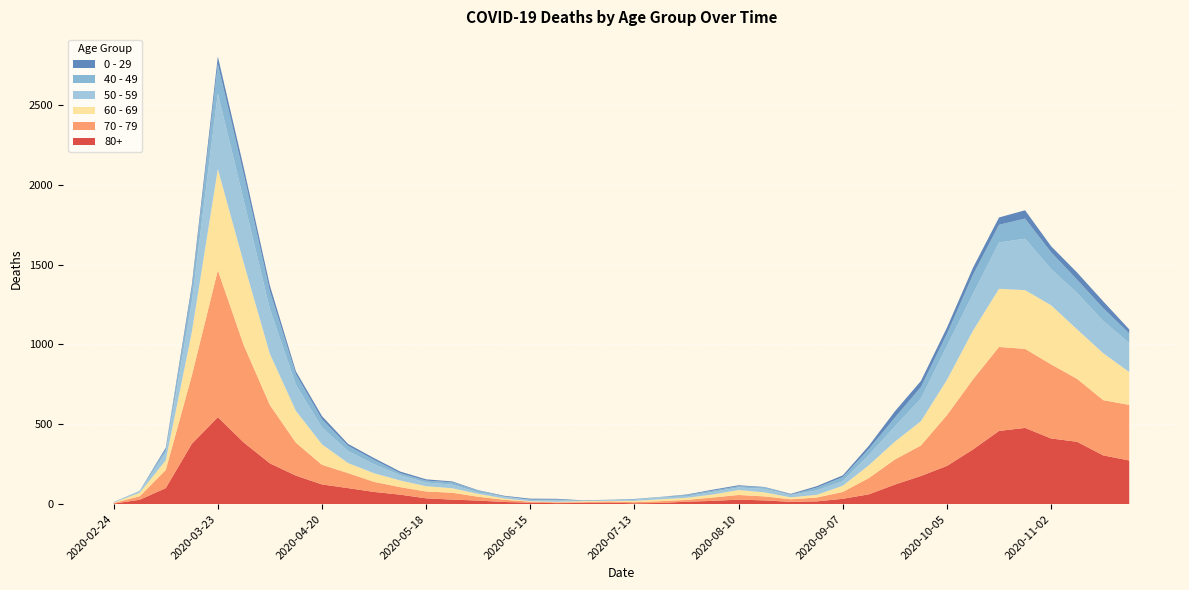

Reading left to right, list all the values displayed in this chart.

80+: 2020-02-24=3	2020-03-02=27	2020-03-09=100	2020-03-16=377	2020-03-23=544	2020-03-30=385	2020-04-06=255	2020-04-13=178	2020-04-20=123	2020-04-27=100	2020-05-04=76	2020-05-11=59	2020-05-18=36	2020-05-25=28	2020-06-01=22	2020-06-08=13	2020-06-15=9	2020-06-22=6	2020-06-29=7	2020-07-06=9	2020-07-13=5	2020-07-20=7	2020-07-27=15	2020-08-03=20	2020-08-10=28	2020-08-17=23	2020-08-24=14	2020-08-31=17	2020-09-07=33	2020-09-14=61	2020-09-21=122	2020-09-28=176	2020-10-05=239	2020-10-12=342	2020-10-19=458	2020-10-26=477	2020-11-02=411	2020-11-09=390	2020-11-16=305	2020-11-23=273
70 - 79: 2020-02-24=4	2020-03-02=22	2020-03-09=113	2020-03-16=427	2020-03-23=920	2020-03-30=608	2020-04-06=365	2020-04-13=206	2020-04-20=123	2020-04-27=94	2020-05-04=63	2020-05-11=47	2020-05-18=43	2020-05-25=43	2020-06-01=24	2020-06-08=14	2020-06-15=6	2020-06-22=5	2020-06-29=5	2020-07-06=8	2020-07-13=7	2020-07-20=11	2020-07-27=11	2020-08-03=21	2020-08-10=29	2020-08-17=25	2020-08-24=16	2020-08-31=24	2020-09-07=43	2020-09-14=102	2020-09-21=157	2020-09-28=191	2020-10-05=318	2020-10-12=439	2020-10-19=526	2020-10-26=495	2020-11-02=464	2020-11-09=394	2020-11-16=346	2020-11-23=348
60 - 69: 2020-02-24=2	2020-03-02=22	2020-03-09=61	2020-03-16=272	2020-03-23=634	2020-03-30=514	2020-04-06=320	2020-04-13=199	2020-04-20=128	2020-04-27=63	2020-05-04=54	2020-05-11=42	2020-05-18=33	2020-05-25=28	2020-06-01=18	2020-06-08=8	2020-06-15=3	2020-06-22=3	2020-06-29=6	2020-07-06=3	2020-07-13=8	2020-07-20=12	2020-07-27=13	2020-08-03=19	2020-08-10=31	2020-08-17=25	2020-08-24=12	2020-08-31=17	2020-09-07=39	2020-09-14=80	2020-09-21=112	2020-09-28=152	2020-10-05=221	2020-10-12=305	2020-10-19=364	2020-10-26=368	2020-11-02=370	2020-11-09=310	2020-11-16=294	2020-11-23=206
50 - 59: 2020-02-24=3	2020-03-02=7	2020-03-09=48	2020-03-16=190	2020-03-23=475	2020-03-30=392	2020-04-06=281	2020-04-13=163	2020-04-20=106	2020-04-27=75	2020-05-04=57	2020-05-11=33	2020-05-18=23	2020-05-25=23	2020-06-01=9	2020-06-08=10	2020-06-15=8	2020-06-22=9	2020-06-29=3	2020-07-06=5	2020-07-13=6	2020-07-20=12	2020-07-27=8	2020-08-03=16	2020-08-10=16	2020-08-17=22	2020-08-24=15	2020-08-31=28	2020-09-07=28	2020-09-14=64	2020-09-21=95	2020-09-28=142	2020-10-05=212	2020-10-12=230	2020-10-19=290	2020-10-26=322	2020-11-02=227	2020-11-09=228	2020-11-16=202	2020-11-23=182
40 - 49: 2020-02-24=0	2020-03-02=5	2020-03-09=21	2020-03-16=79	2020-03-23=183	2020-03-30=163	2020-04-06=111	2020-04-13=66	2020-04-20=51	2020-04-27=33	2020-05-04=27	2020-05-11=13	2020-05-18=12	2020-05-25=14	2020-06-01=12	2020-06-08=3	2020-06-15=2	2020-06-22=5	2020-06-29=1	2020-07-06=1	2020-07-13=4	2020-07-20=2	2020-07-27=10	2020-08-03=8	2020-08-10=8	2020-08-17=10	2020-08-24=2	2020-08-31=17	2020-09-07=26	2020-09-14=38	2020-09-21=55	2020-09-28=72	2020-10-05=76	2020-10-12=120	2020-10-19=111	2020-10-26=126	2020-11-02=105	2020-11-09=83	2020-11-16=80	2020-11-23=60
0 - 29: 2020-02-24=1	2020-03-02=0	2020-03-09=10	2020-03-16=25	2020-03-23=47	2020-03-30=42	2020-04-06=36	2020-04-13=19	2020-04-20=20	2020-04-27=12	2020-05-04=11	2020-05-11=10	2020-05-18=8	2020-05-25=6	2020-06-01=2	2020-06-08=4	2020-06-15=6	2020-06-22=5	2020-06-29=2	2020-07-06=1	2020-07-13=2	2020-07-20=1	2020-07-27=3	2020-08-03=6	2020-08-10=6	2020-08-17=2	2020-08-24=5	2020-08-31=9	2020-09-07=11	2020-09-14=20	2020-09-21=40	2020-09-28=38	2020-10-05=39	2020-10-12=44	2020-10-19=46	2020-10-26=52	2020-11-02=38	2020-11-09=45	2020-11-16=43	2020-11-23=25